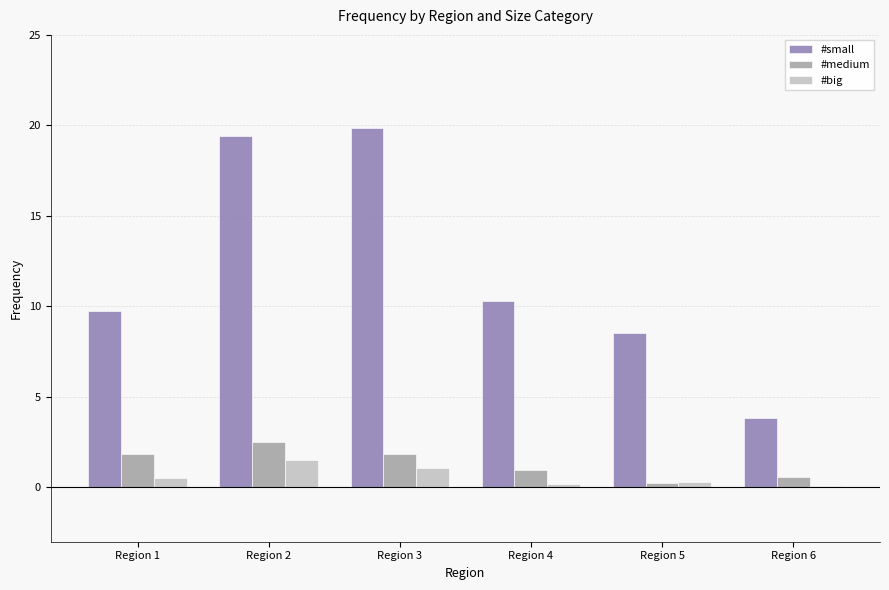

At which label does #medium reach its peak?

Region 2